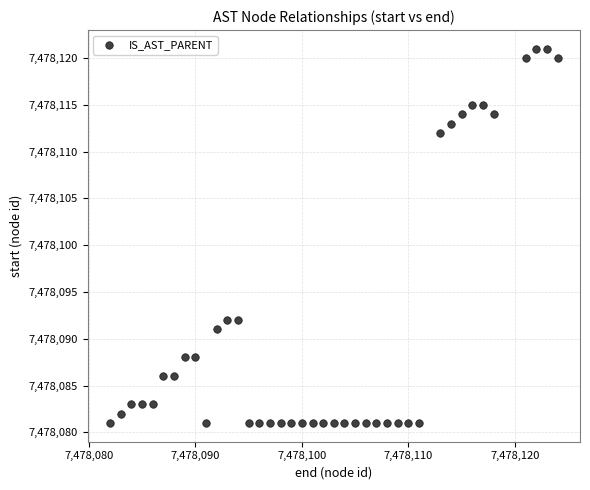

What is the range of Y values (max minus min)?

40